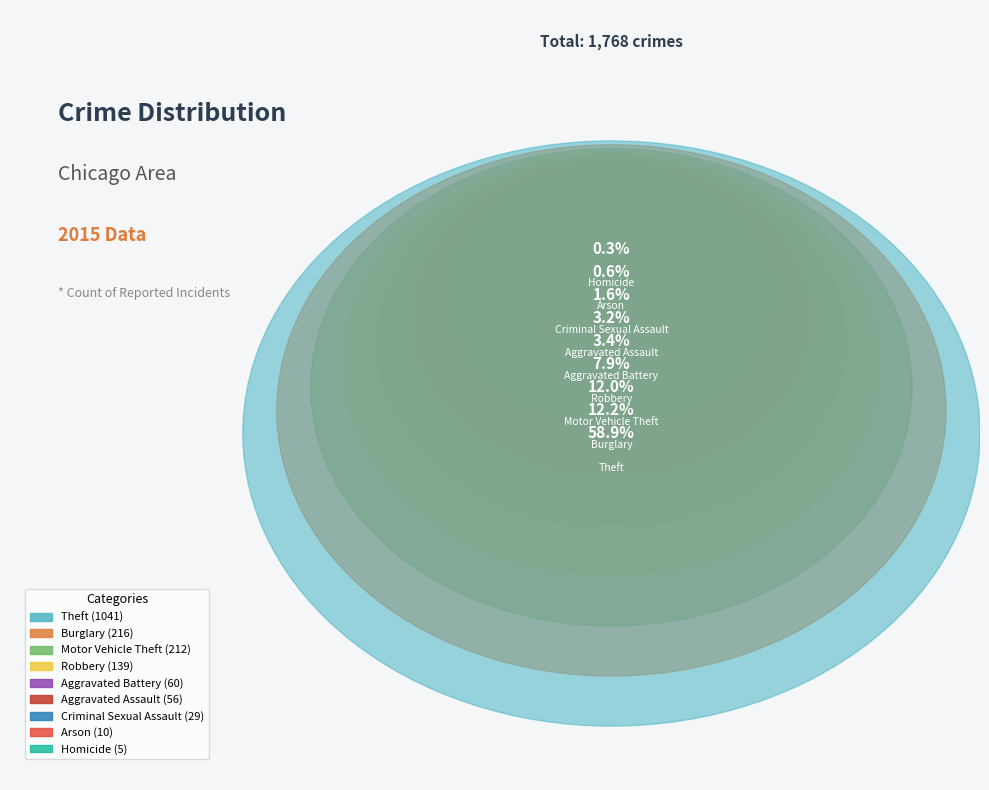

Count the number of slices in the pie.

9